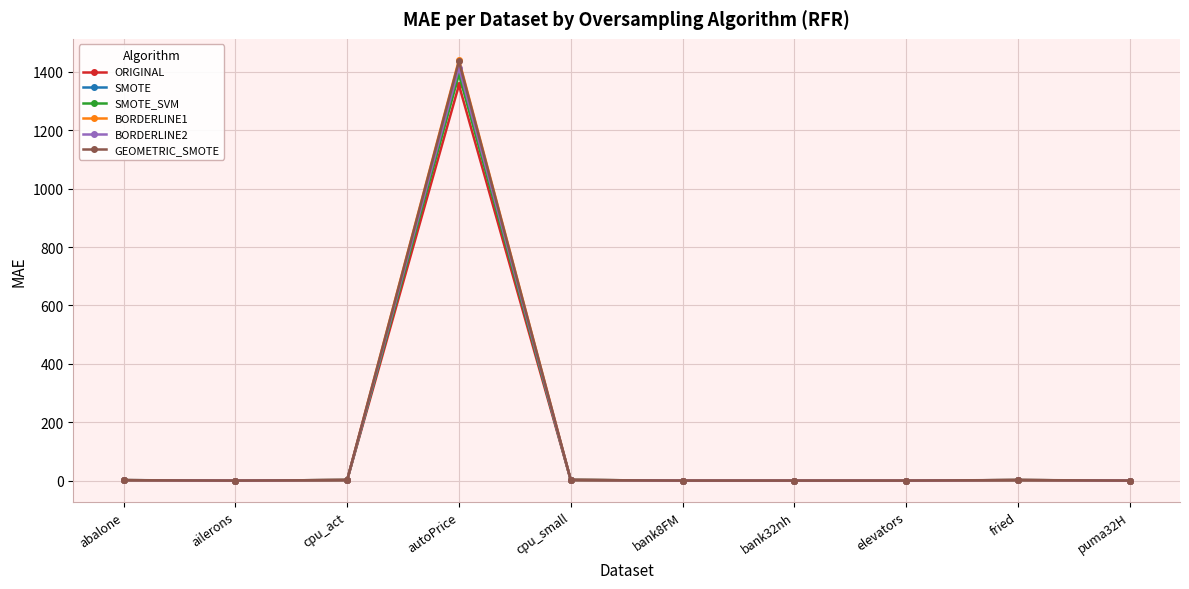

Which series has the widest spread of values?

BORDERLINE1